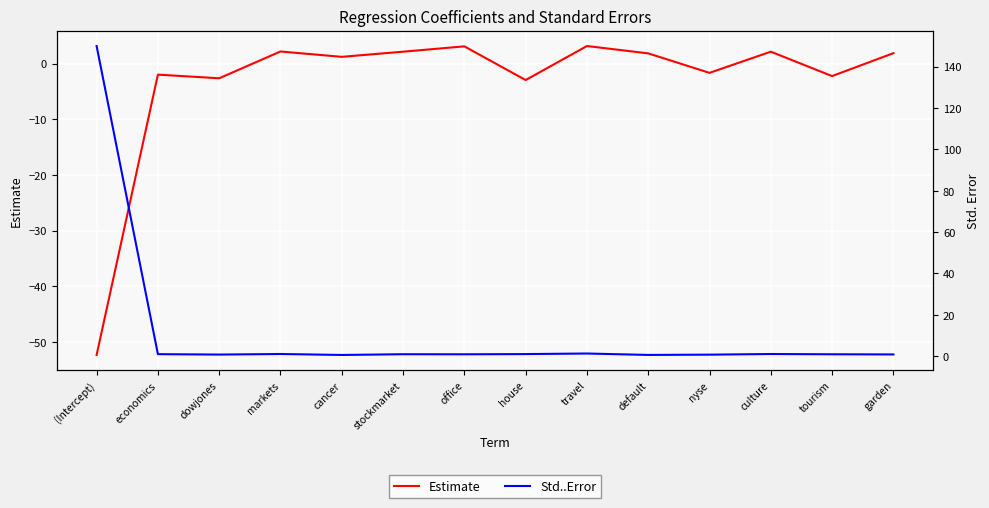

List the series in order of their overall mean, highest first.

Std..Error, Estimate